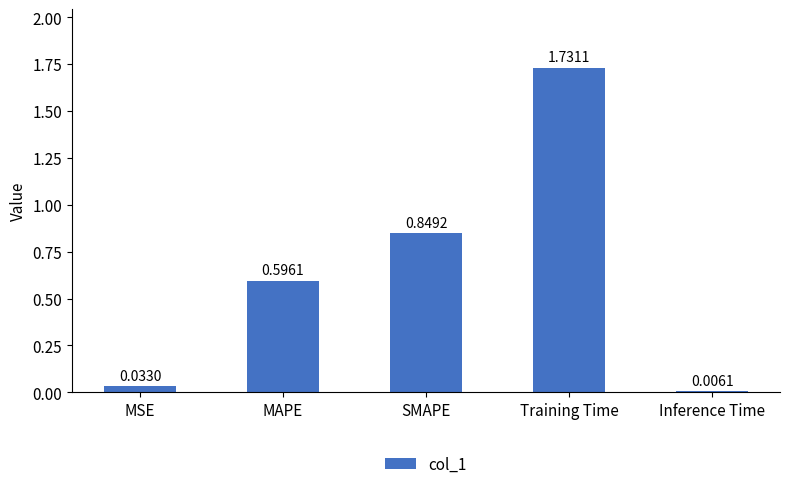

Which category has the highest value across all series?

Training Time